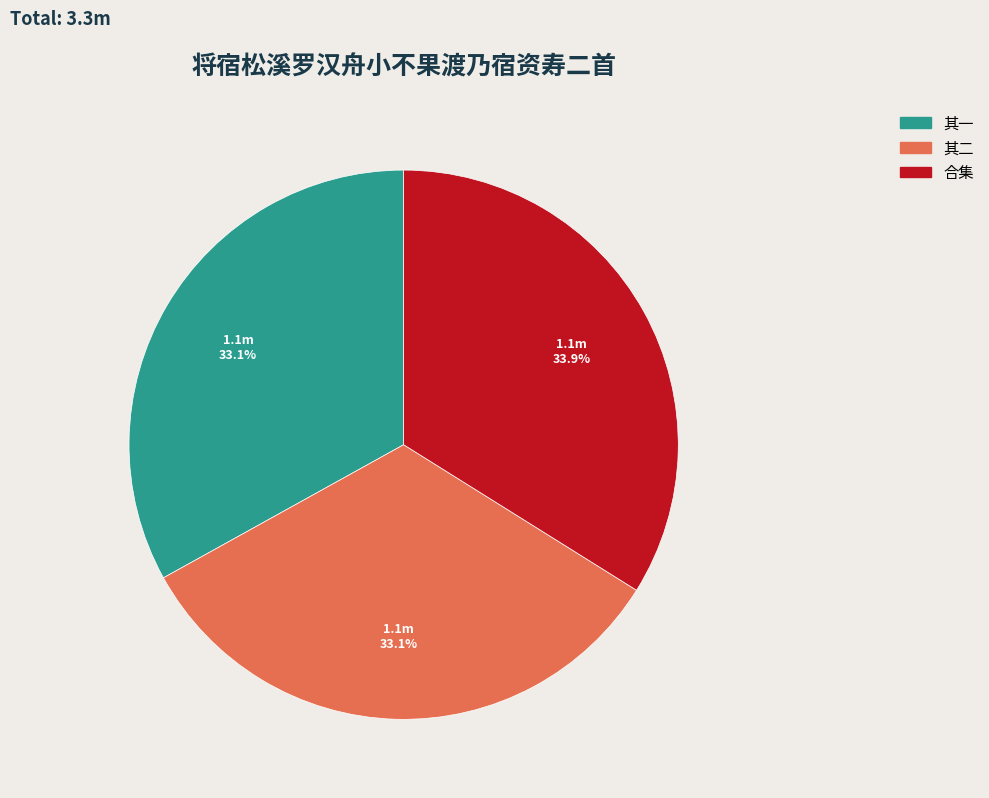

Is there any slice that represents more than half of the pie?

No